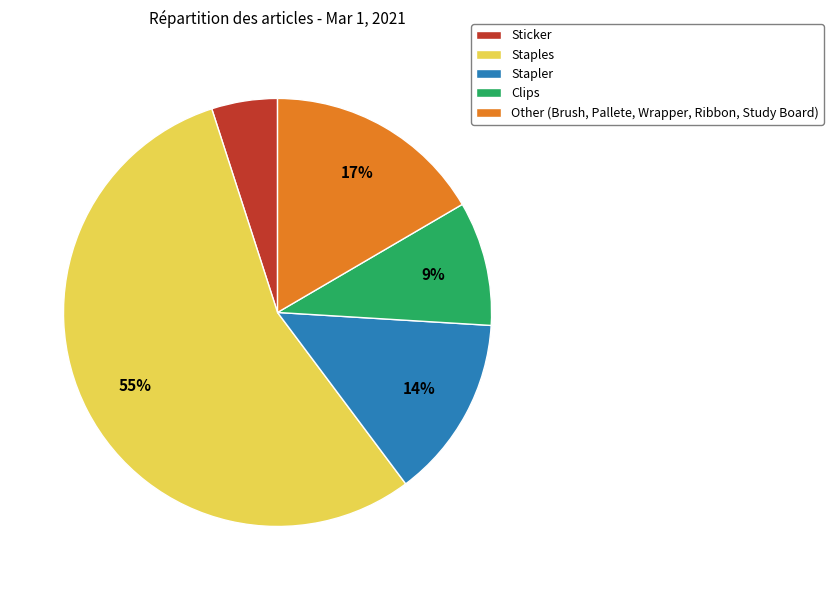

Which slice is the smallest?

Sticker